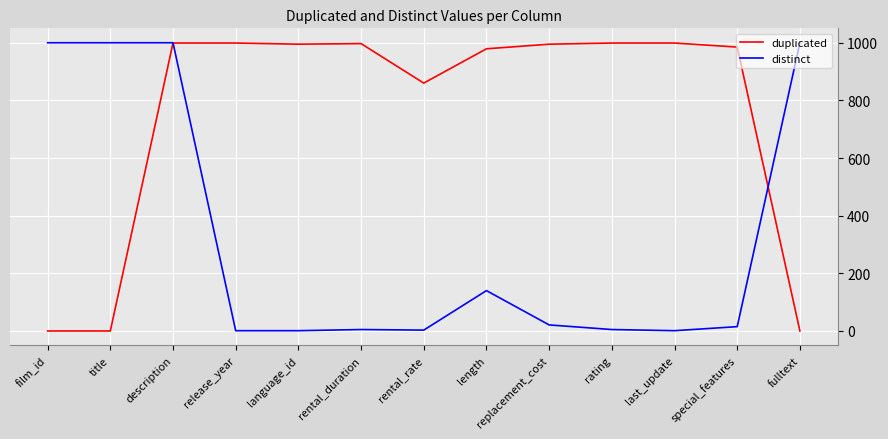

At film_id, list the series in order from smallest to largest.

duplicated, distinct